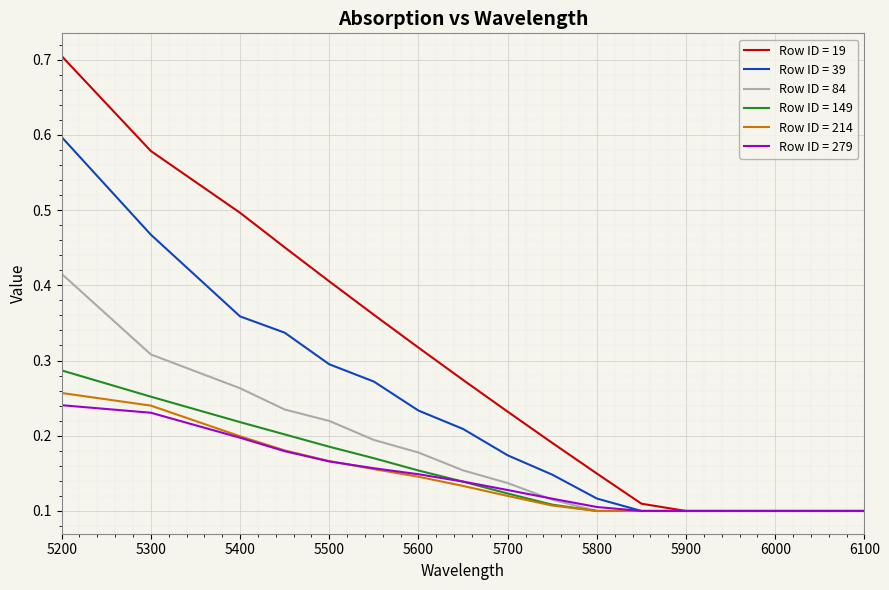

Which series has the largest range (max minus min)?

Row ID = 19